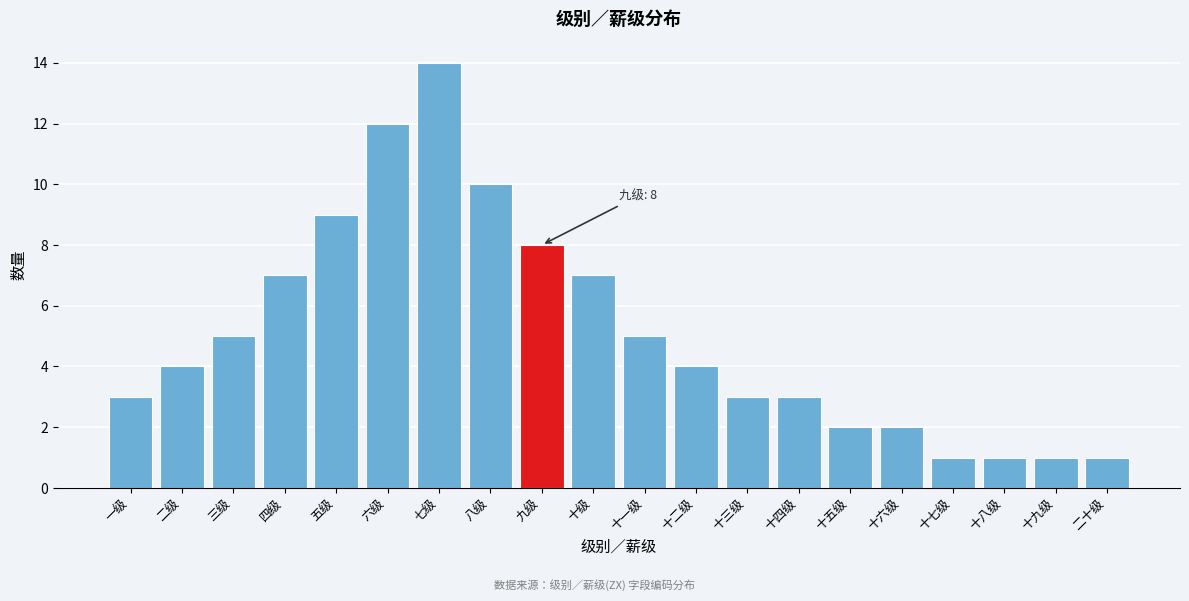

Reading left to right, extract all data points from this chart.

3	4	5	7	9	12	14	10	8	7	5	4	3	3	2	2	1	1	1	1